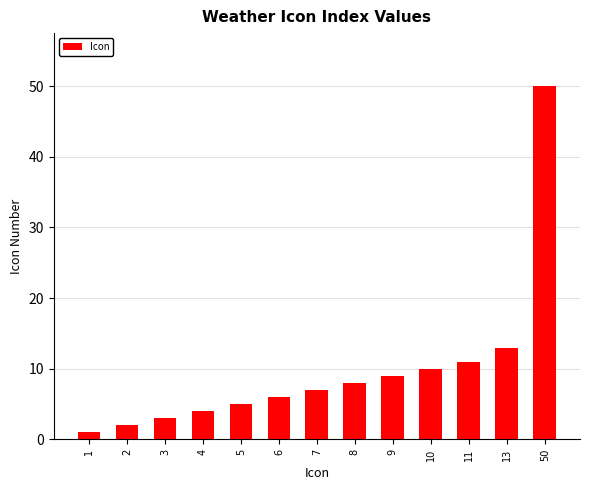

Approximately how many times larger is the value at 13 compared to 11?

1.2